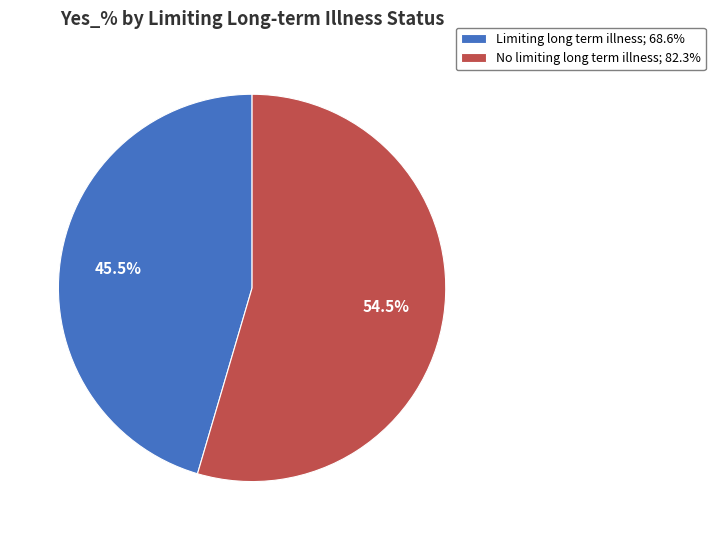

How many slices are in this pie chart?

2